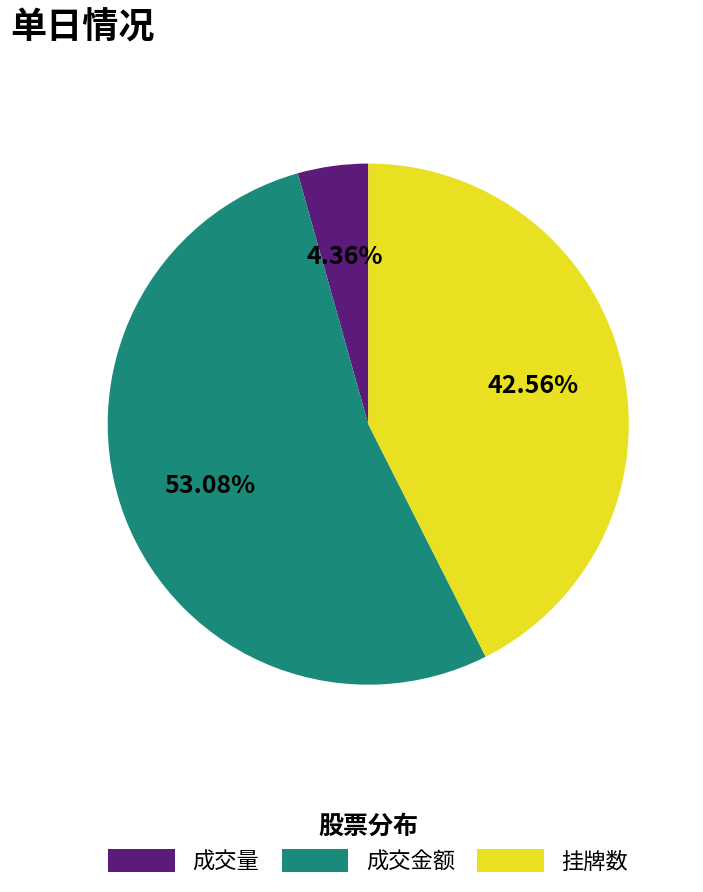

What is the smallest slice in the pie chart?

成交量